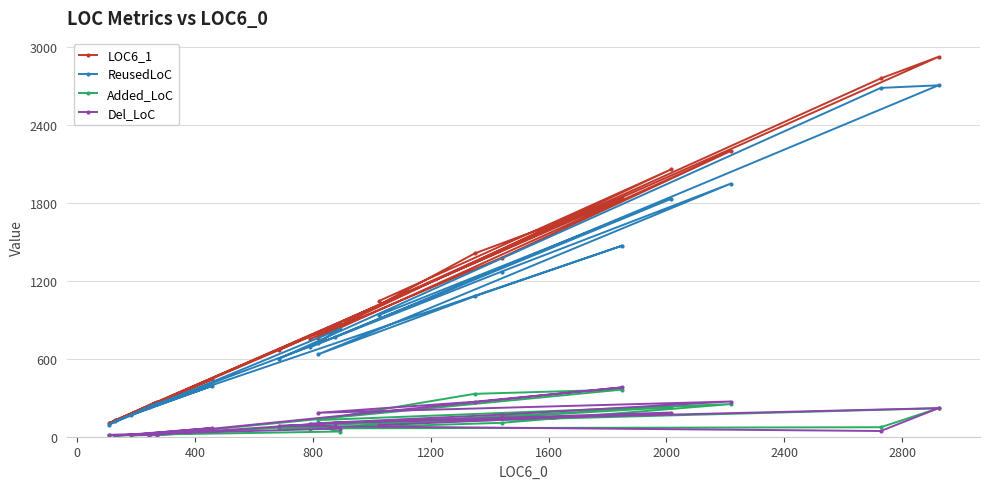

What is the maximum value for Del_LoC?

380